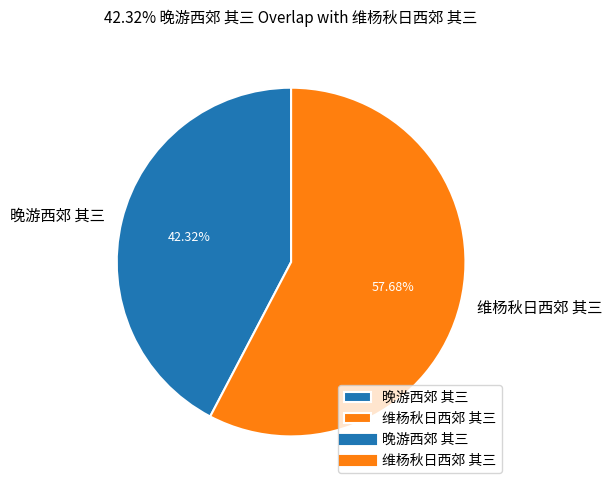

What is the smallest slice in the pie chart?

晚游西郊 其三